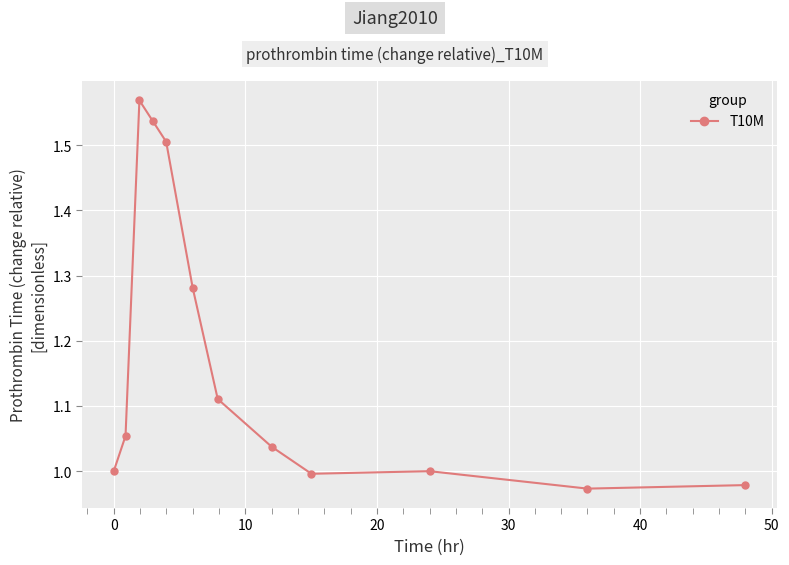

True or false: there are more than 2 points higher than both neighbors.

False